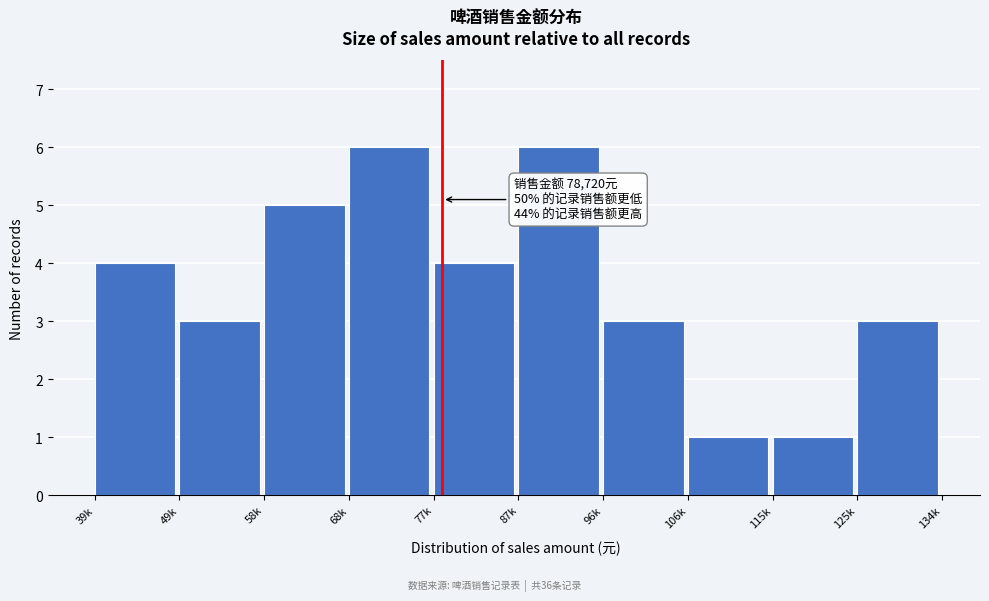

Reading left to right, transcribe all the data shown in this chart.

39k=4	49k=3	58k=5	68k=6	77k=4	87k=6	96k=3	106k=1	115k=1	125k=3